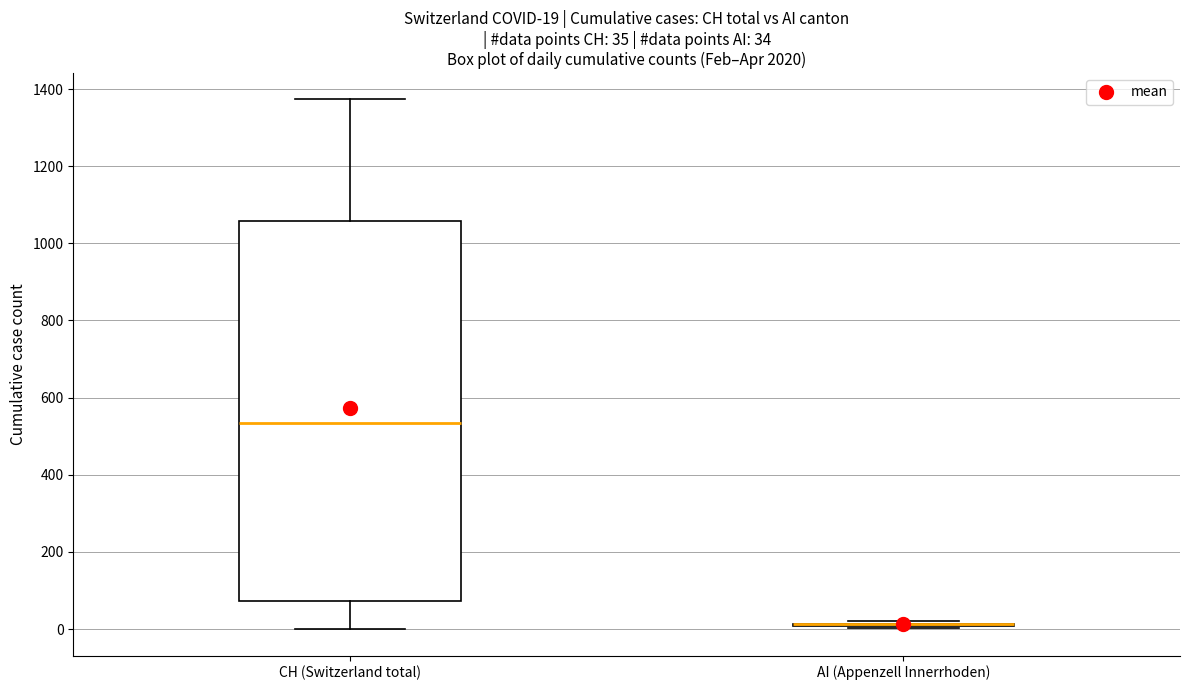

Which box is the tallest, from its lower edge to its upper edge?

CH (Switzerland total)